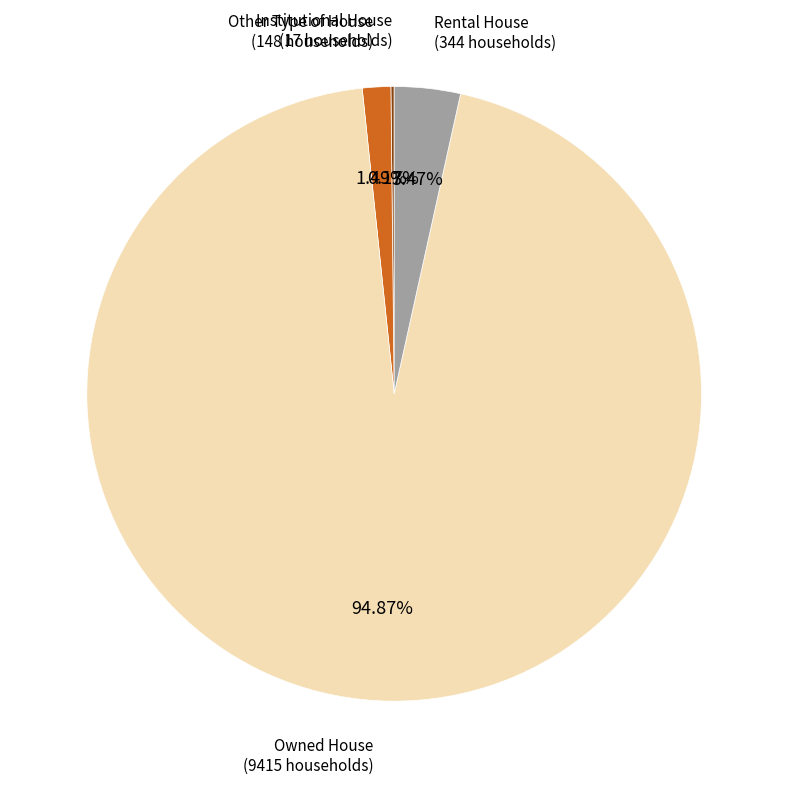

Is there any slice that represents more than half of the pie?

Yes